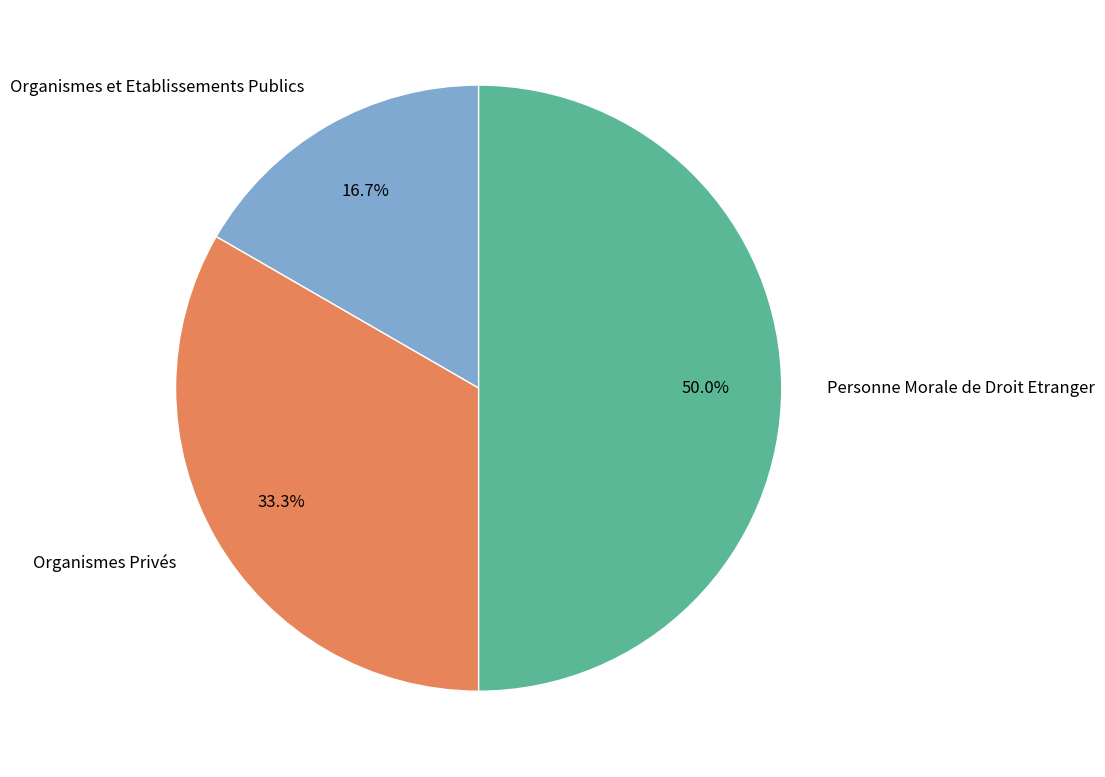

Does Organismes et Etablissements Publics account for over 50% of the chart?

No